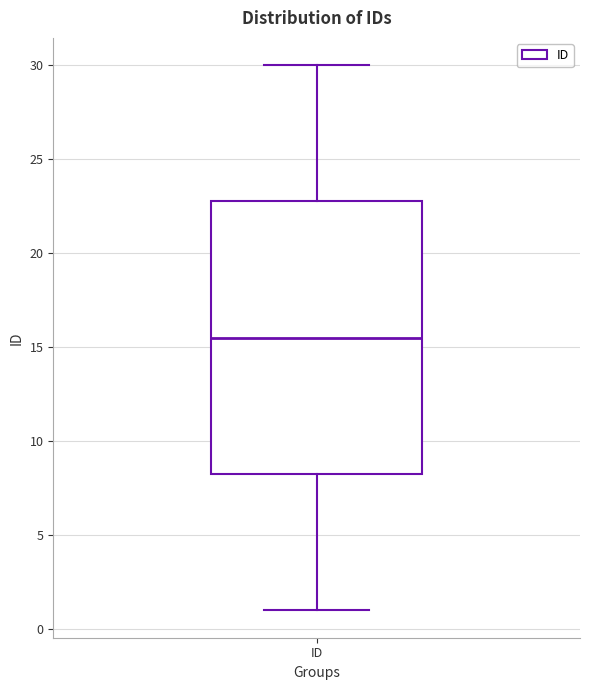

Read this box plot against the y-axis: the position of the median line, the range covered by the box, and the ends of both whiskers. The values are not printed on the chart, so give them approximately, as read against the axis.

median 15.5, box 8.5 to 23.0, whiskers 1.0 to 30.0